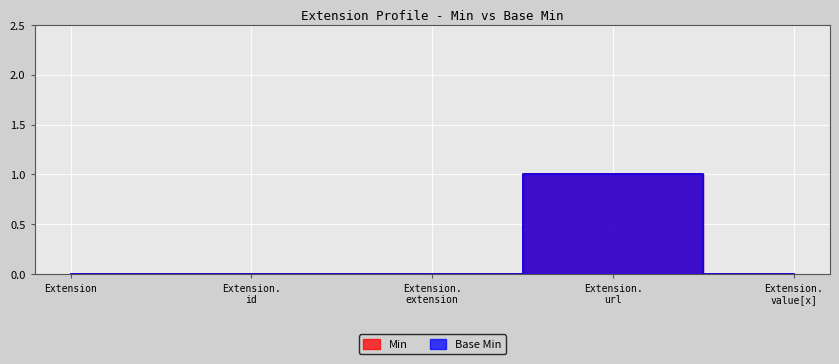

The Base Min series shows 1 at Extension. url. True or false?

True